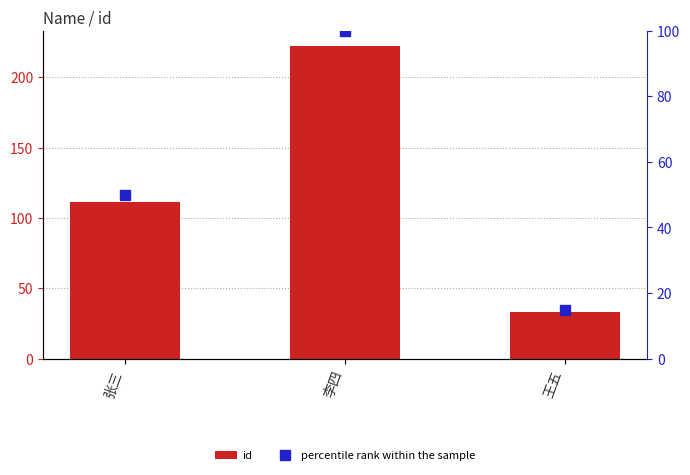

What is the label of the 1st bar from the left?

张三